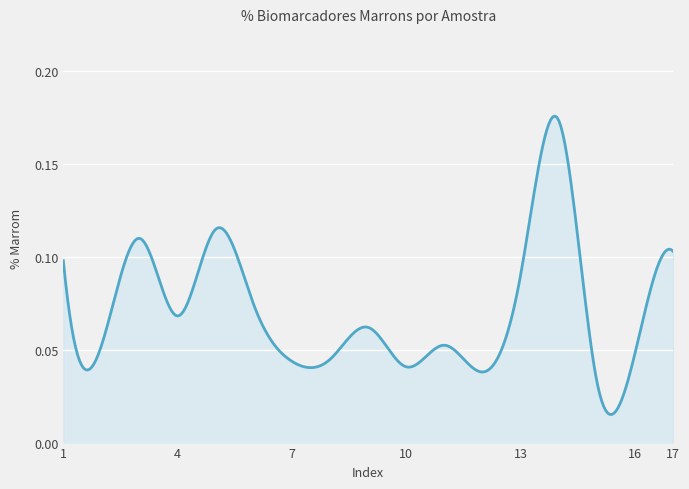

How many lines are shown in the chart?

1